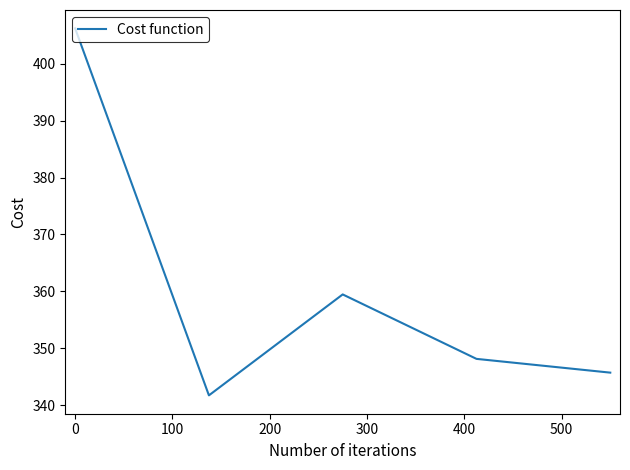

What is the difference between the maximum and minimum values?

64.4